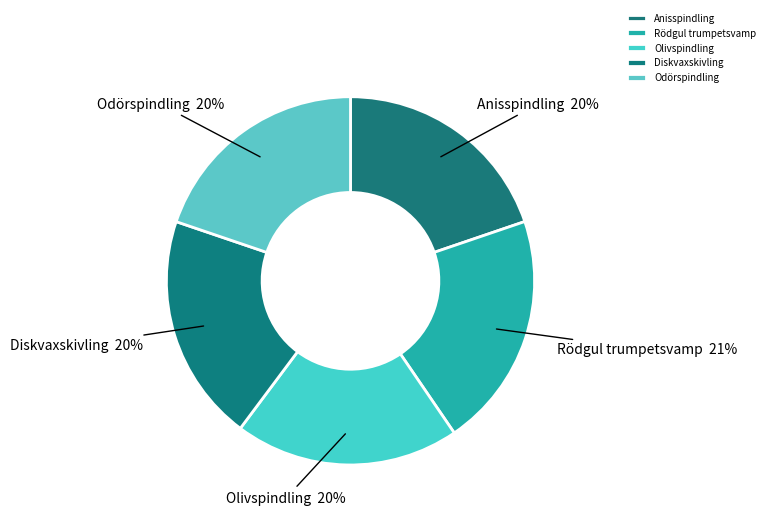

Approximately how many times larger is the value at Odörspindling compared to Olivspindling?

1.0